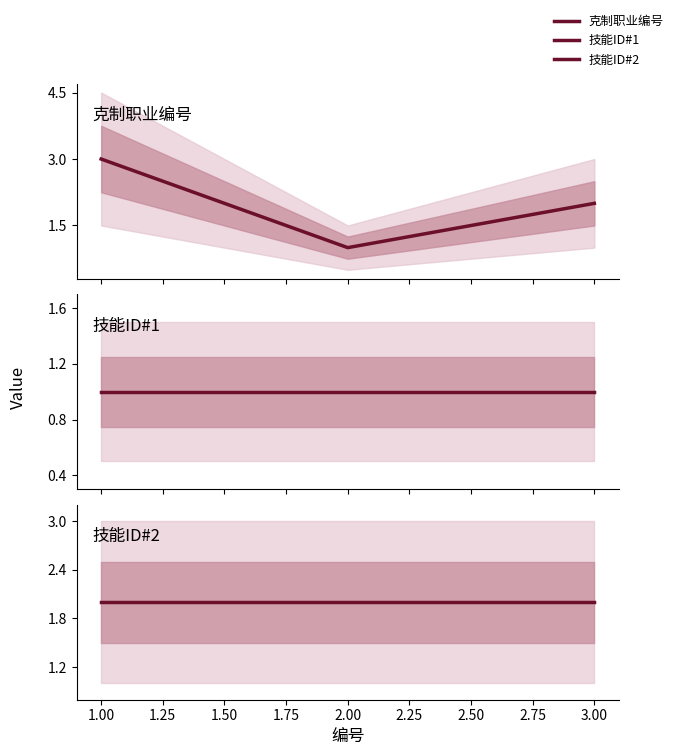

True or false: 技能ID#2 has a value of 3 at 1.00.

False